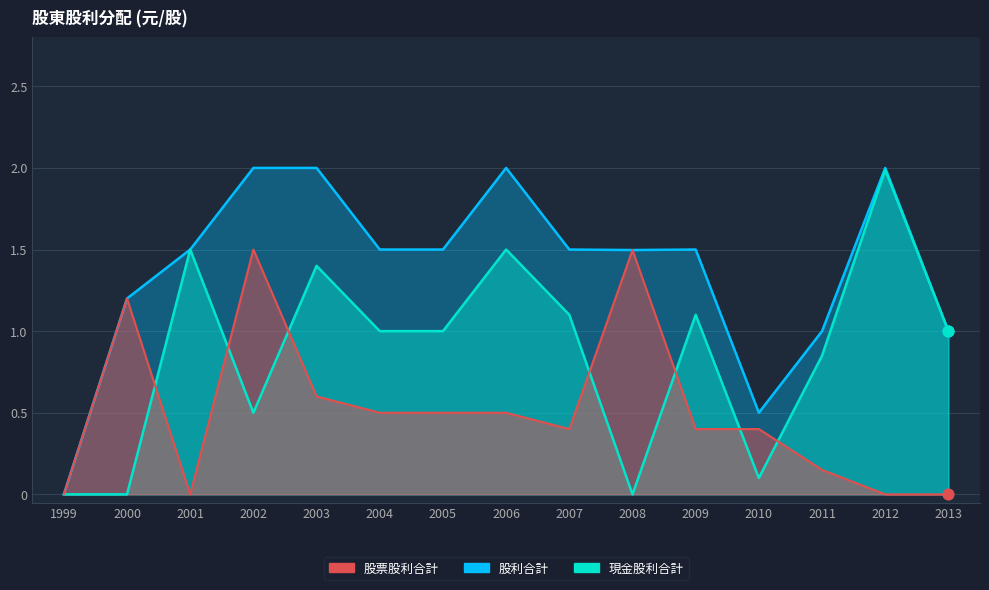

Which series has the largest Y range (max minus min)?

股利合計